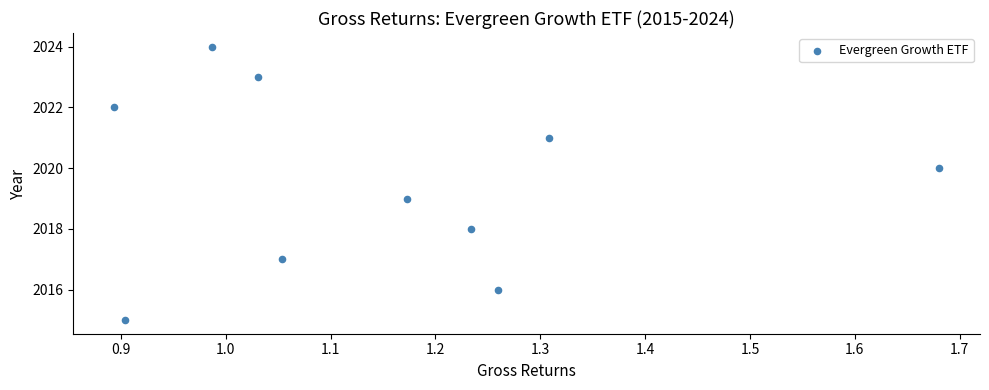

What is the range of Y values (max minus min)?

9